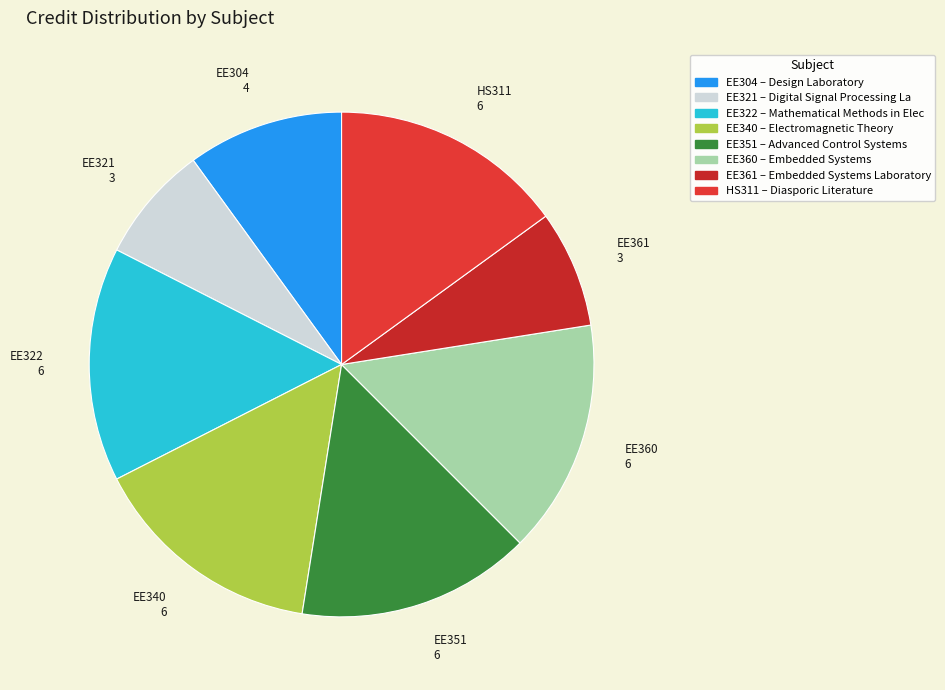

Is the sum of EE340 and EE361 greater than half?

No